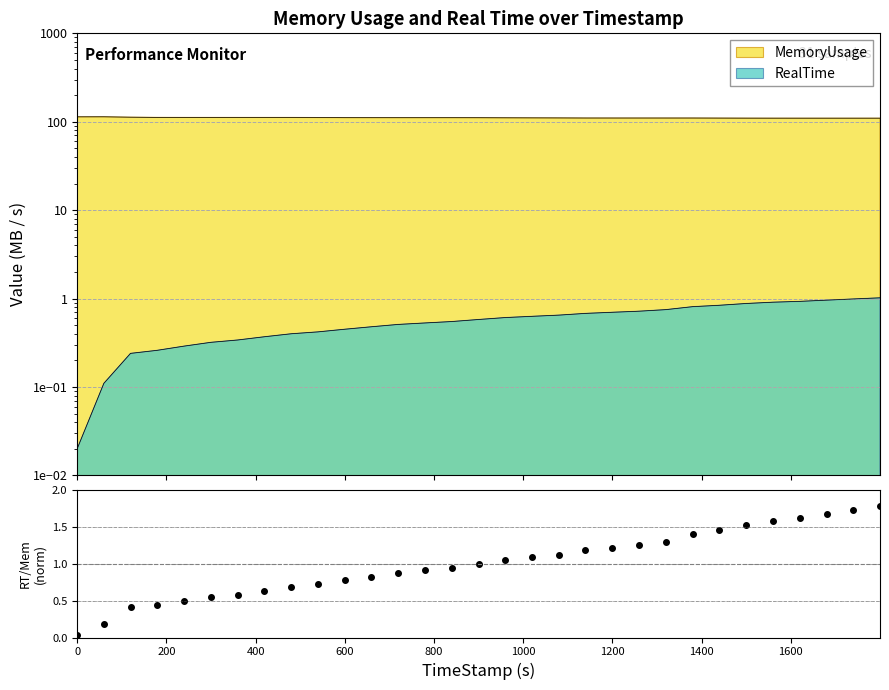

What is the change in value from 600 to 25?

+1.1